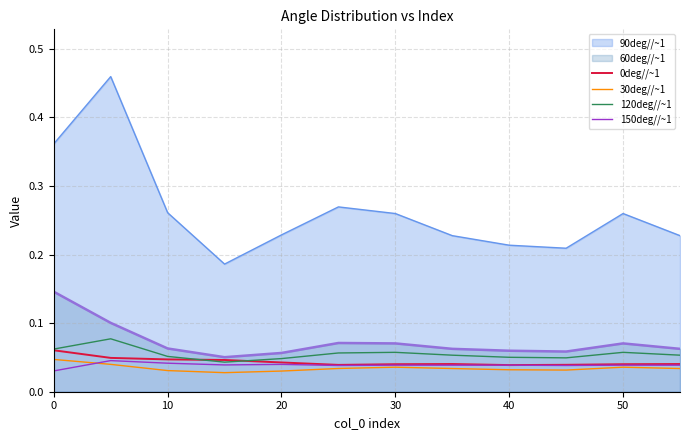

Which series has the largest total across all categories?

90deg//~1